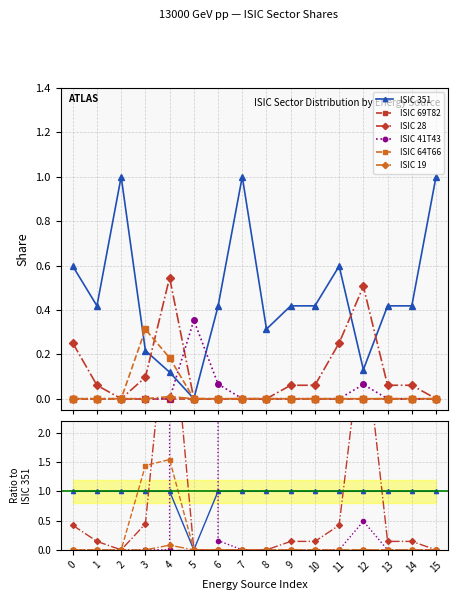

True or false: ISIC 69T82 and ISIC 28 intersect in this chart.

False